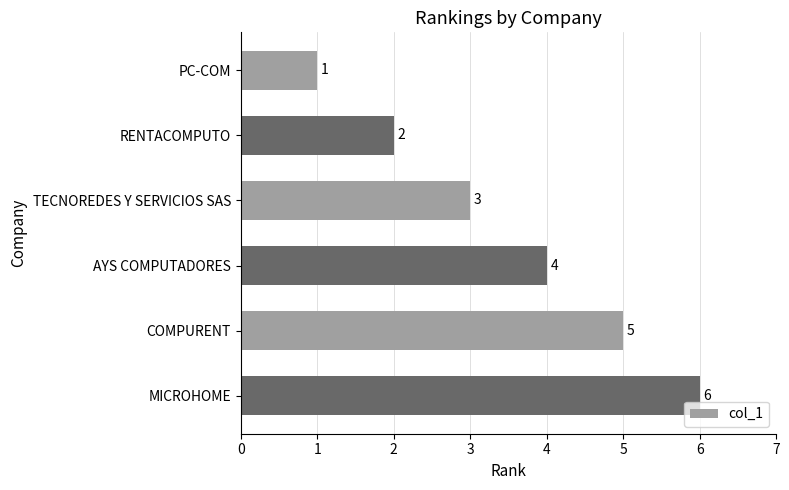

Between TECNOREDES Y SERVICIOS SAS and MICROHOME, which is larger?

MICROHOME